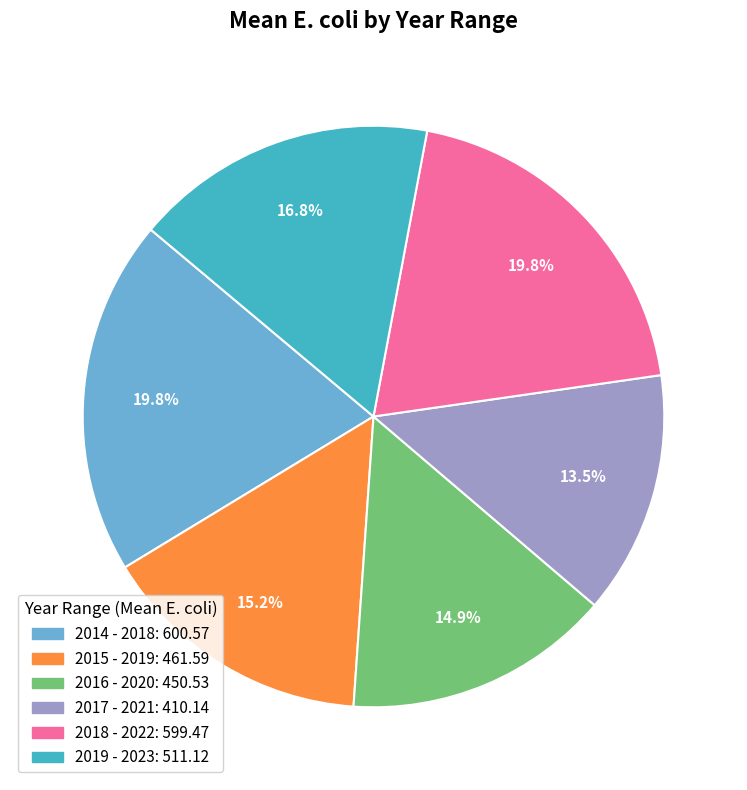

To the nearest percent, what is the difference between the 2014 - 2018 and 2019 - 2023 slice percentages?

3%